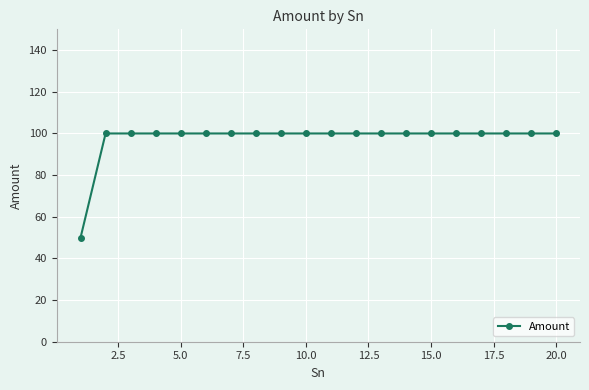

What is the difference between the maximum and minimum values?

50